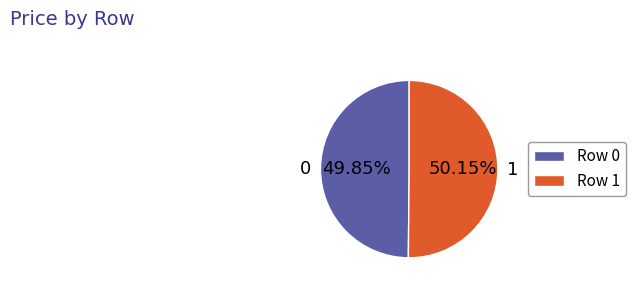

To the nearest percent, what is the average slice percentage?

50%